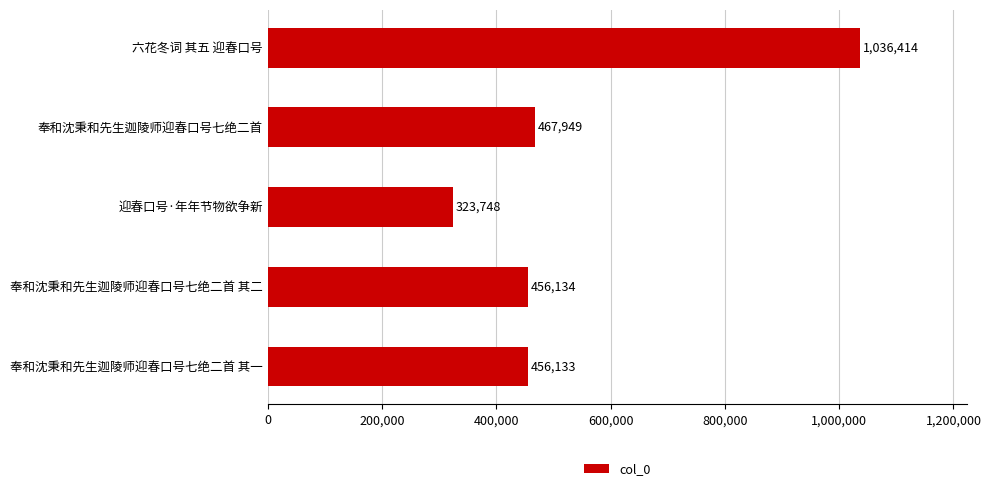

True or false: the data shows 467949 at 奉和沈秉和先生迦陵师迎春口号七绝二首.

True